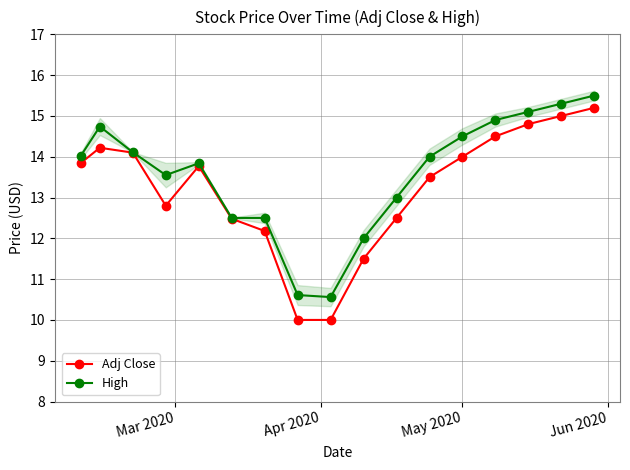

What is the lowest value of the High series?

10.6